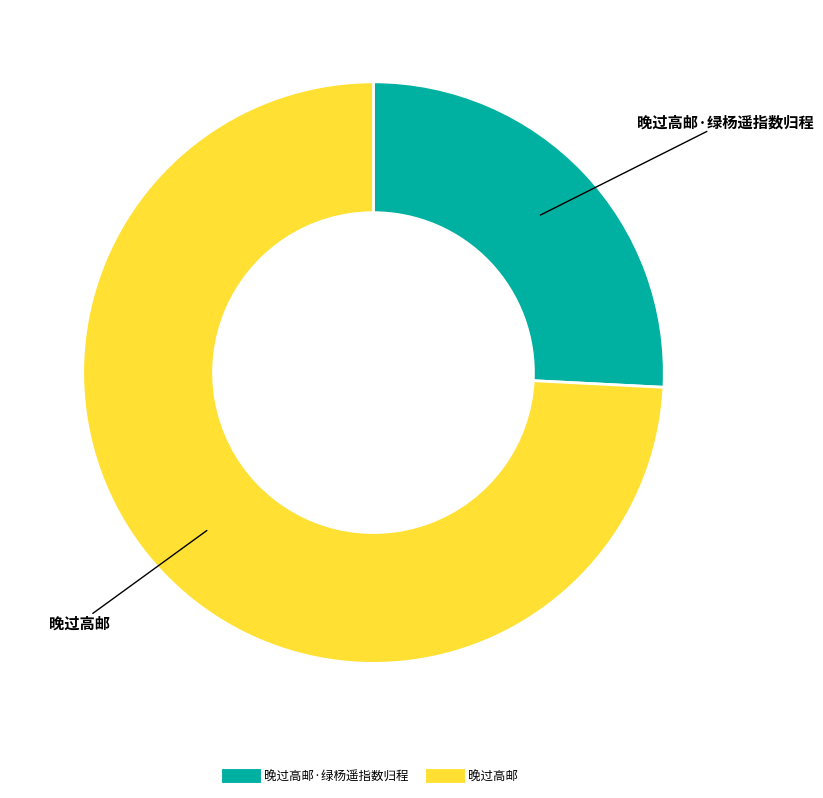

Is there a majority slice in this chart?

Yes